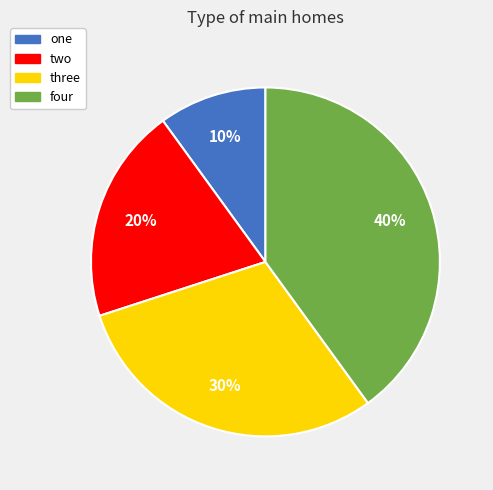

Which category has the biggest portion of the pie?

four